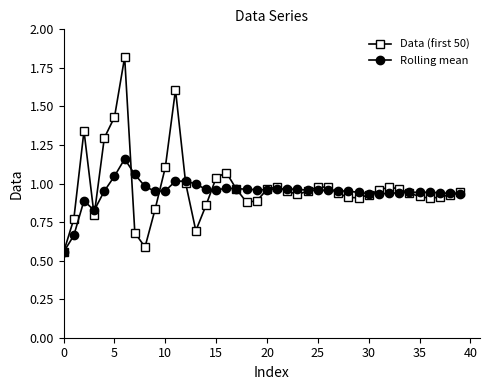

Rank the series by their maximum value, from highest to lowest.

Data (first 50), Rolling mean